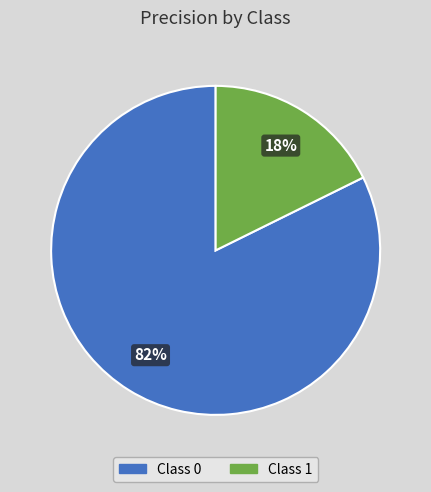

To the nearest percent, what is the average slice percentage?

50%